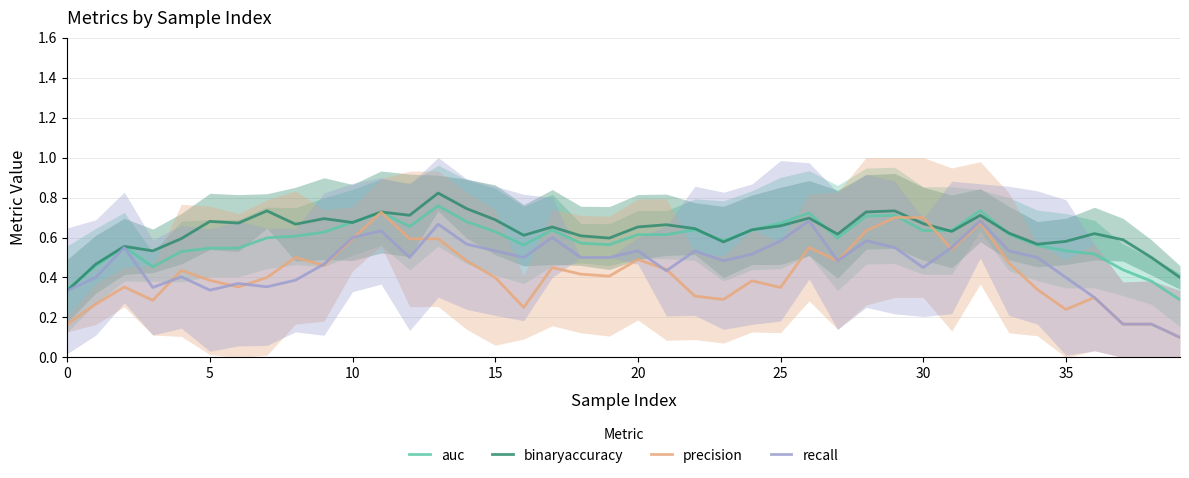

Reading left to right, transcribe all the data shown in this chart.

auc: 0.3	0.5	0.6	0.5	0.5	0.5	0.5	0.6	0.6	0.6	0.7	0.7	0.7	0.8	0.7	0.6	0.6	0.6	0.6	0.6	0.6	0.6	0.6	0.6	0.6	0.7	0.7	0.6	0.7	0.7	0.6	0.6	0.7	0.6	0.6	0.5	0.5	0.4	0.4	0.3
binaryaccuracy: 0.3	0.5	0.6	0.5	0.6	0.7	0.7	0.7	0.7	0.7	0.7	0.7	0.7	0.8	0.7	0.7	0.6	0.7	0.6	0.6	0.7	0.7	0.6	0.6	0.6	0.7	0.7	0.6	0.7	0.7	0.7	0.6	0.7	0.6	0.6	0.6	0.6	0.6	0.5	0.4
precision: 0.2	0.3	0.4	0.3	0.4	0.4	0.4	0.4	0.5	0.5	0.6	0.7	0.6	0.6	0.5	0.4	0.2	0.5	0.4	0.4	0.5	0.4	0.3	0.3	0.4	0.4	0.6	0.5	0.6	0.7	0.7	0.5	0.7	0.5	0.3	0.2	0.3	0.2	0.2	0.1
recall: 0.3	0.4	0.6	0.4	0.4	0.3	0.4	0.4	0.4	0.5	0.6	0.6	0.5	0.7	0.6	0.5	0.5	0.6	0.5	0.5	0.5	0.4	0.5	0.5	0.5	0.6	0.7	0.5	0.6	0.6	0.4	0.6	0.7	0.5	0.5	0.4	0.3	0.2	0.2	0.1